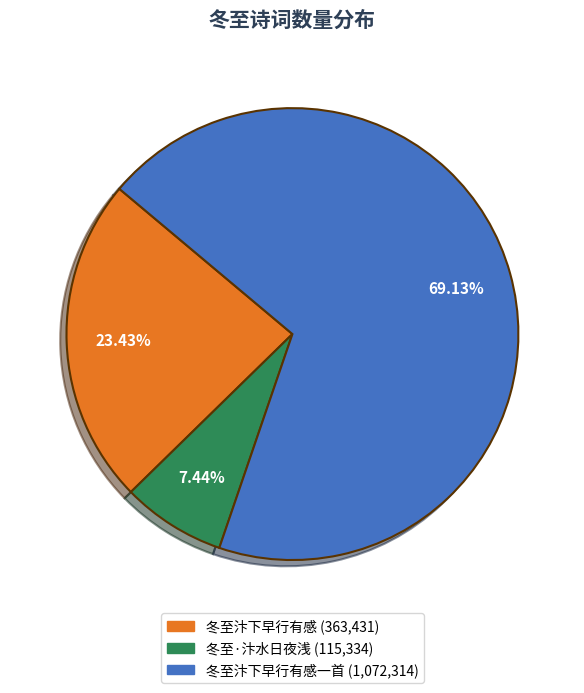

How many segments does this pie chart have?

3